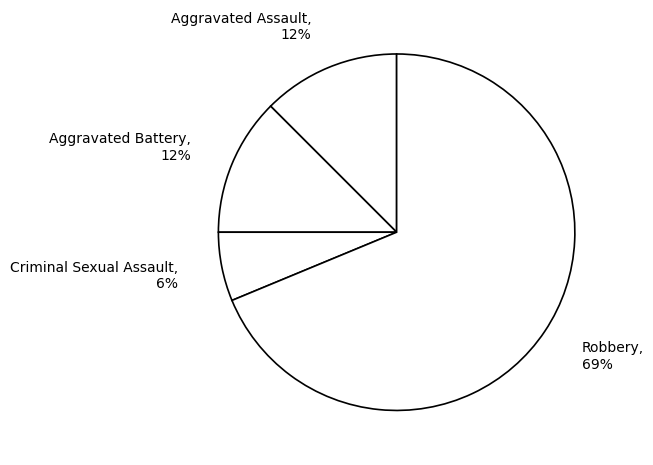

How many slices are in this pie chart?

4